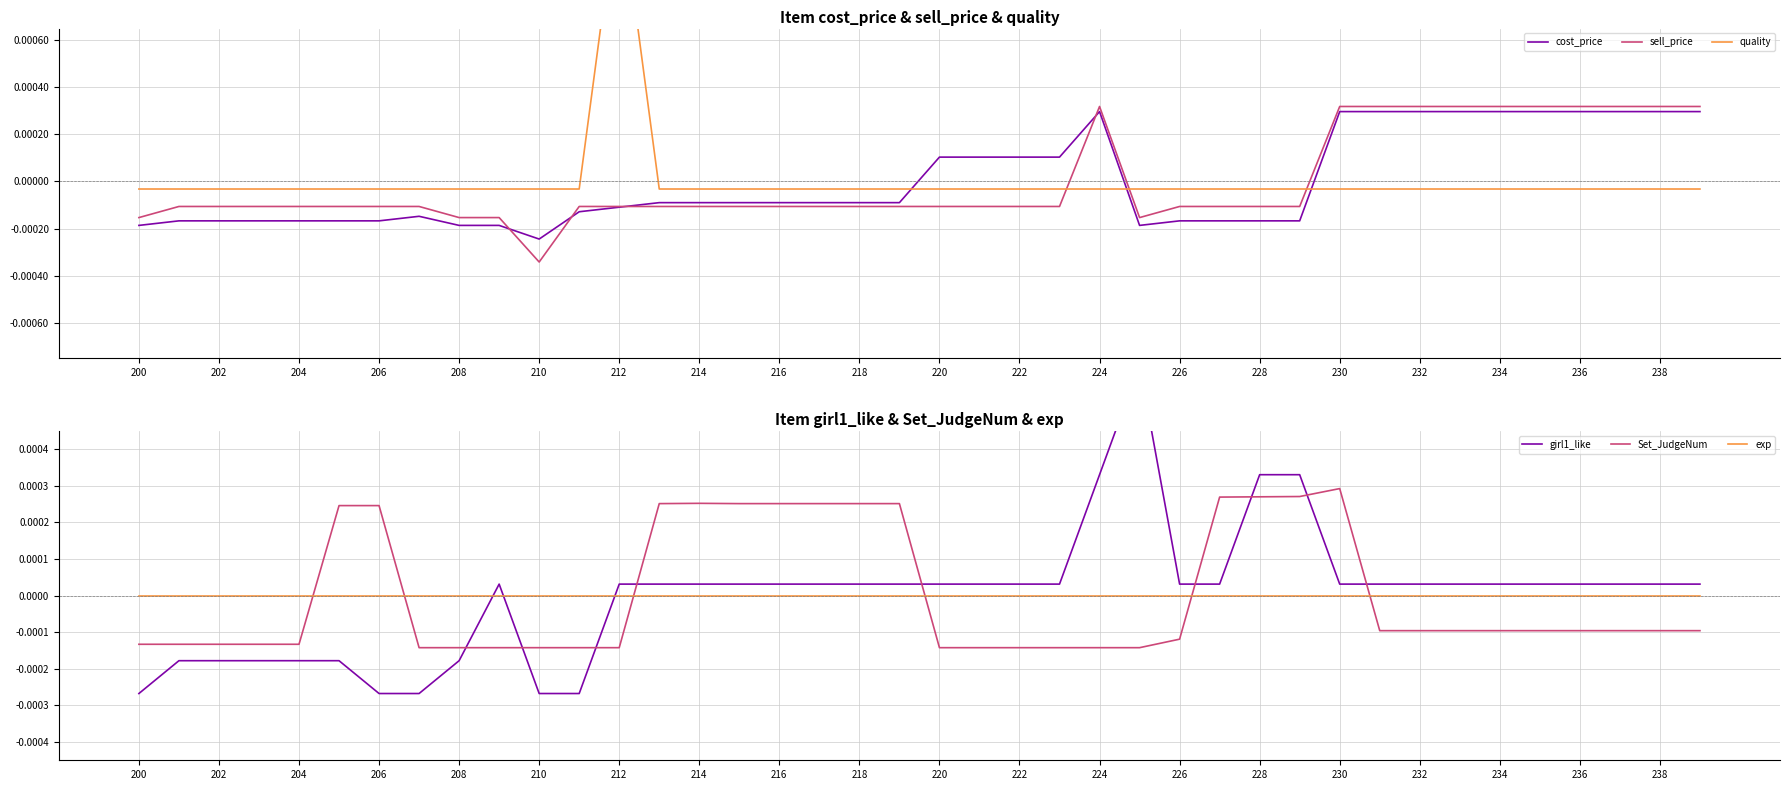

At which label does cost_price first exceed 0?

220